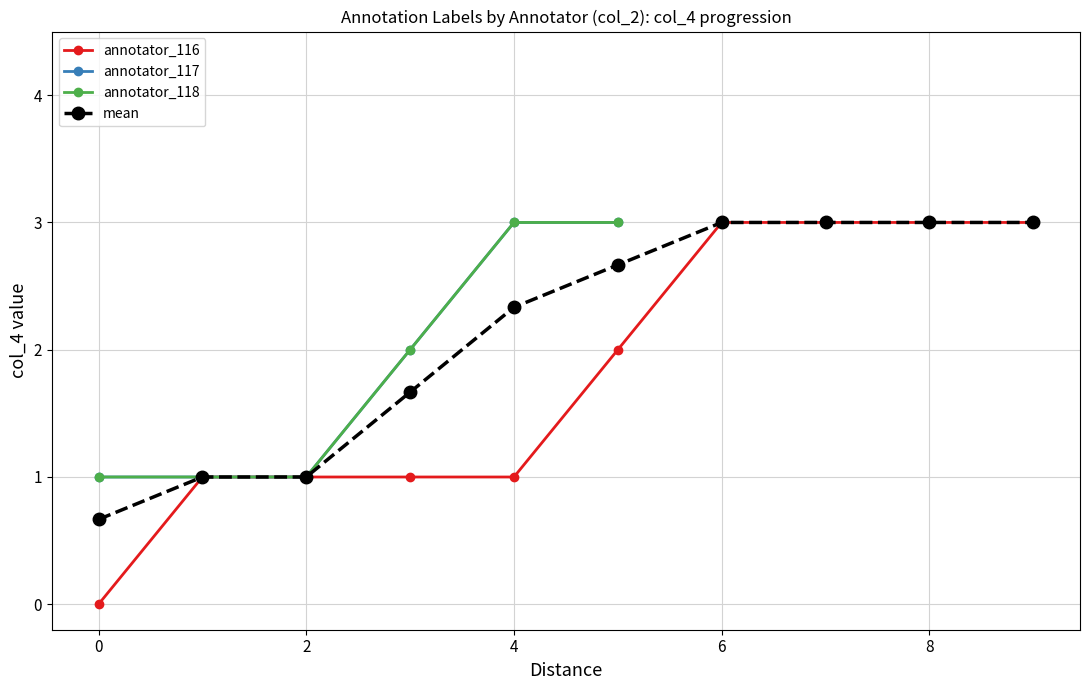

What is the value of the annotator_118 point at the 1st from the left?

1